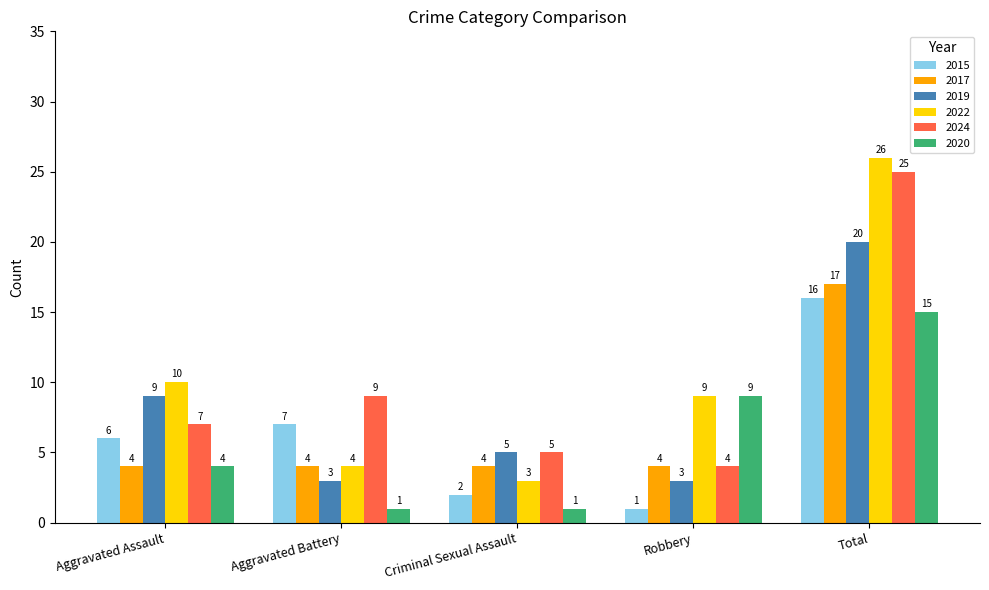

Which series has the largest range (max minus min)?

2022